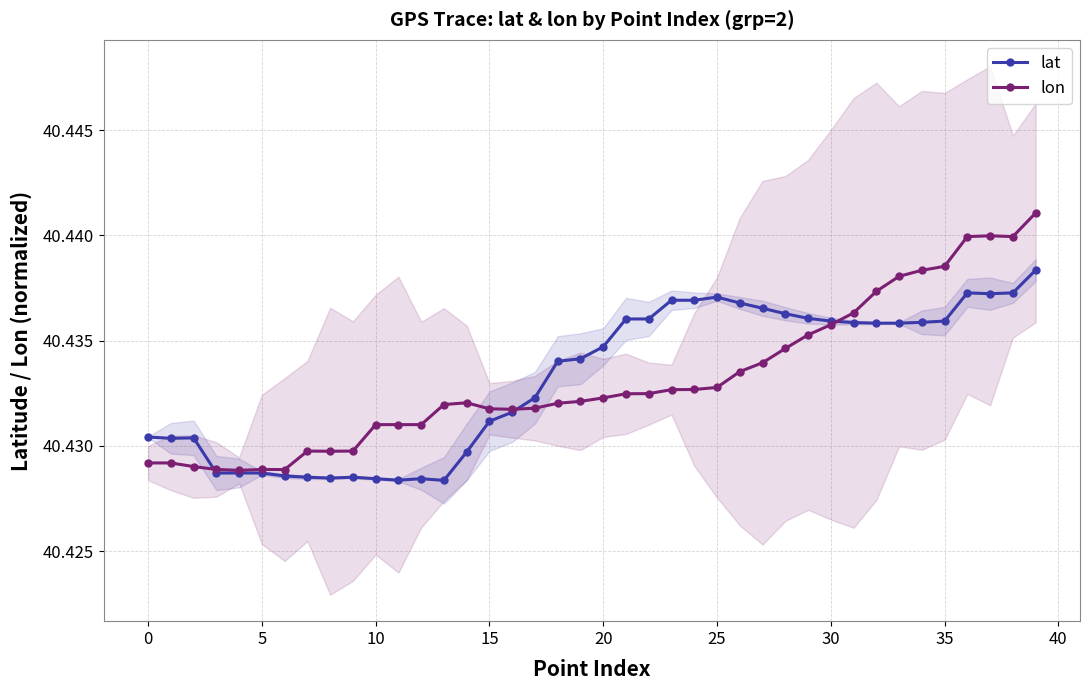

True or false: lat has more than 2 points higher than both neighbors.

True